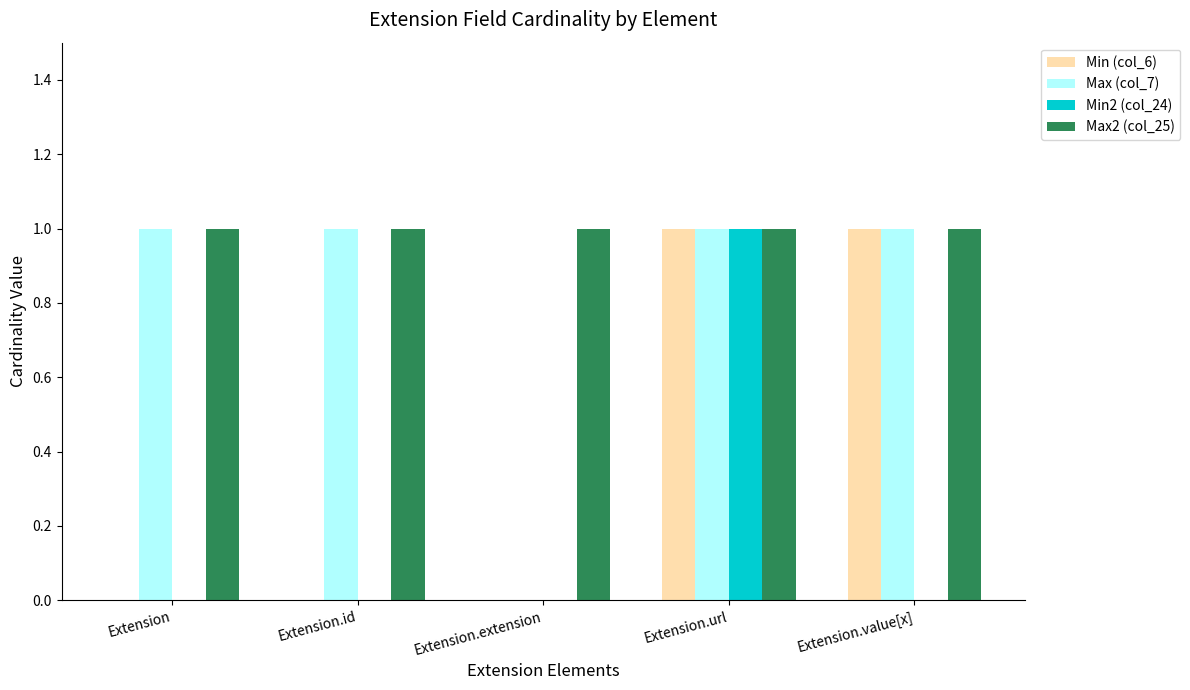

The Min (col_6) series shows 1 at Extension.value[x]. True or false?

True